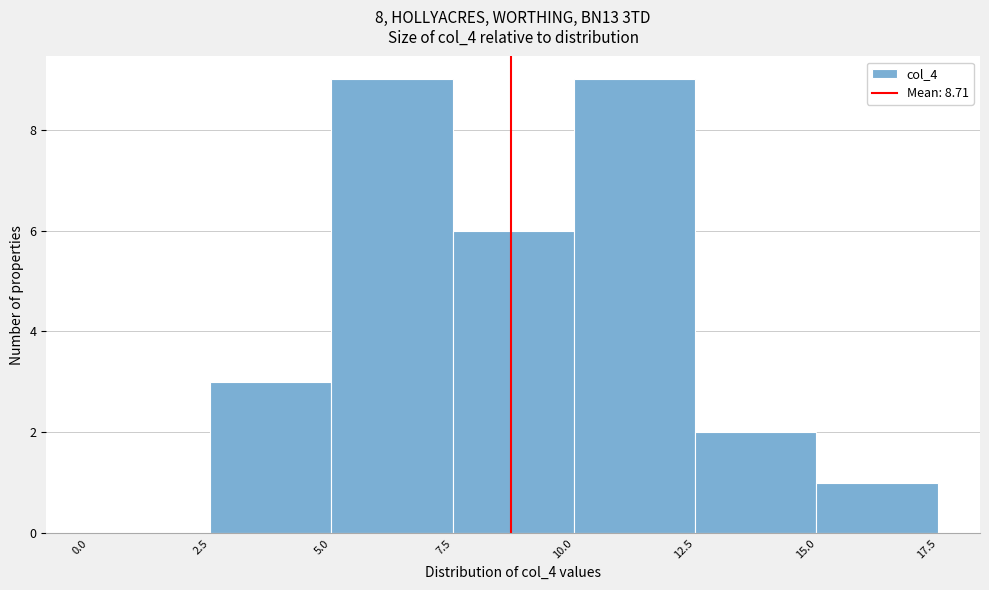

Reading left to right, list every bar in this chart as the range it spans on the x-axis followed by its height. The values are not printed on the chart, so give them approximately, as read against the axis.

0.0 to 2.5: 0
2.5 to 5.0: 3
5.0 to 7.5: 9
7.5 to 10.0: 6
10.0 to 12.5: 9
12.5 to 15.0: 2
15.0 to 17.5: 1